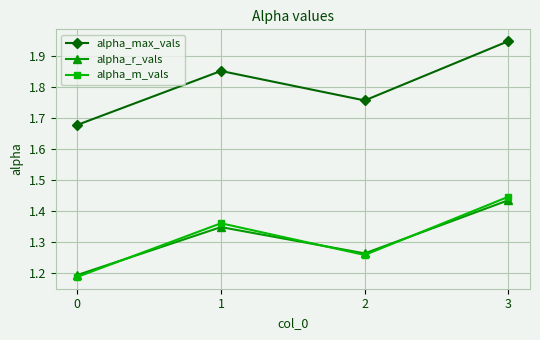

What are all the series names shown in the legend?

alpha_max_vals, alpha_r_vals, alpha_m_vals